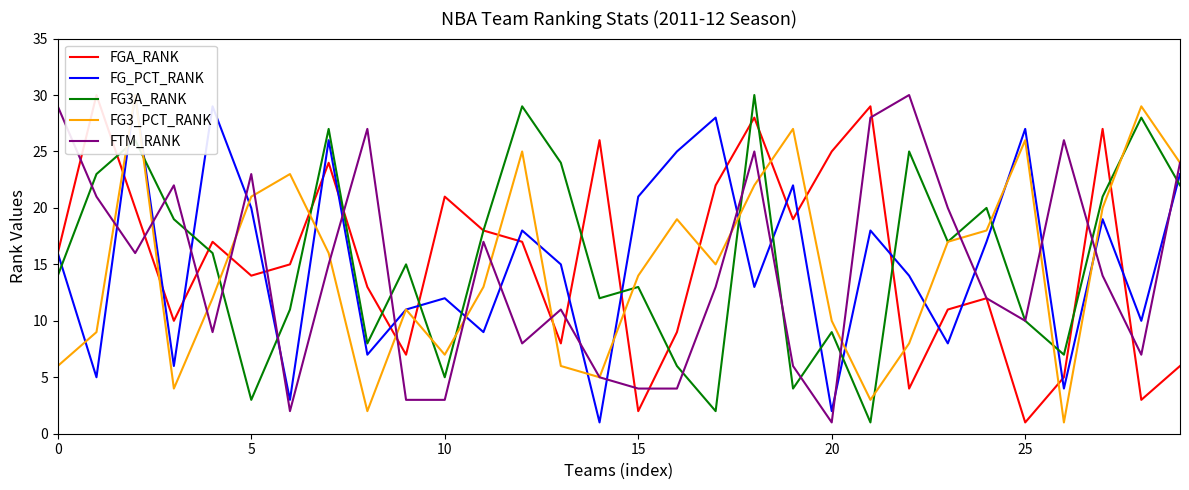

What are all the series names shown in the legend?

FGA_RANK, FG_PCT_RANK, FG3A_RANK, FG3_PCT_RANK, FTM_RANK